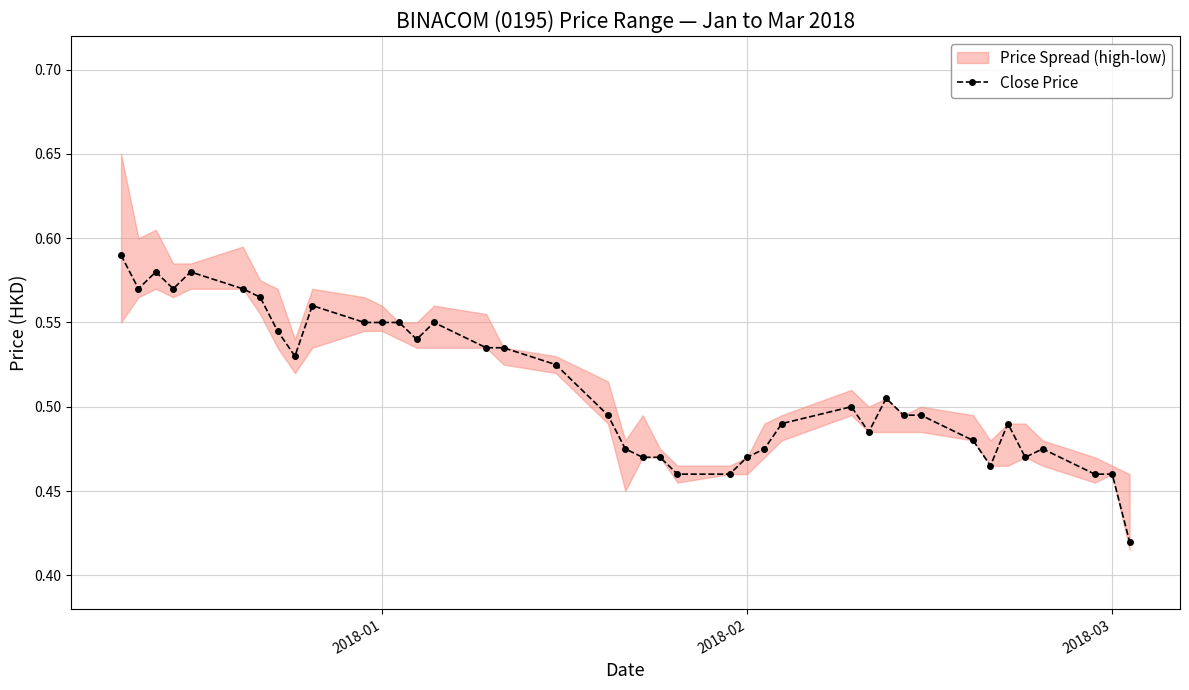

True or false: Close Price has more than 1 interior local peaks.

True